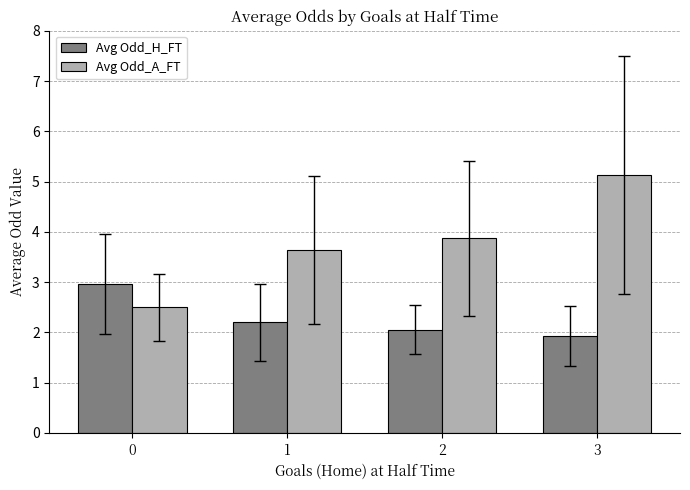

Which series has the largest total across all categories?

Avg Odd_A_FT